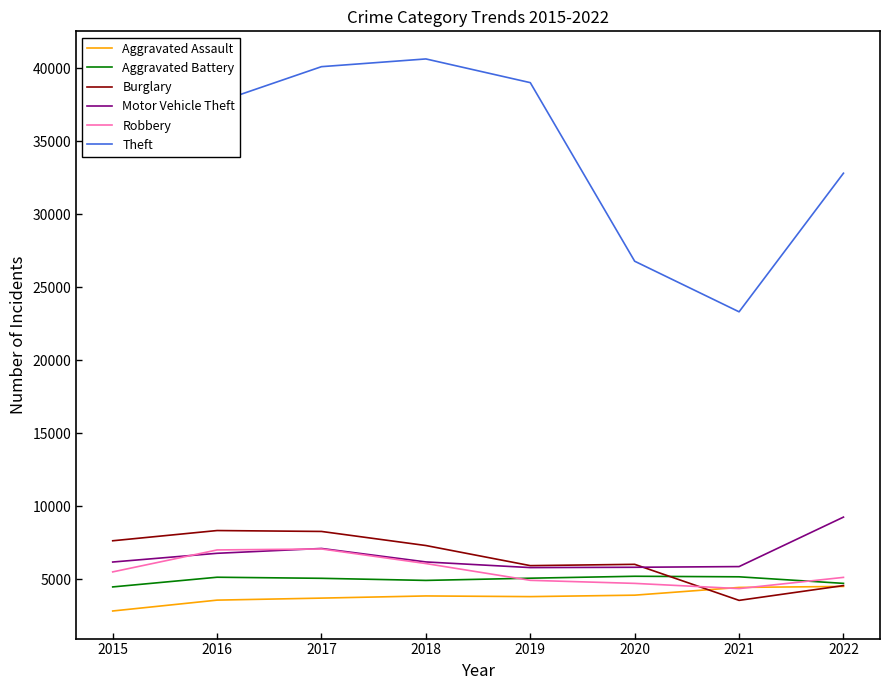

Which series has the largest total across all categories?

Theft